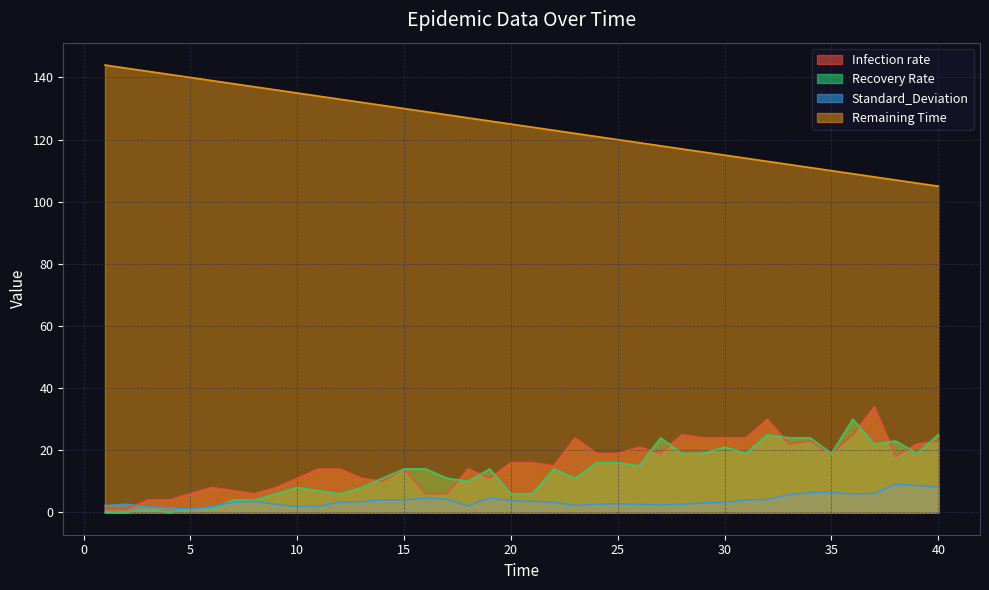

What is the value of the Remaining Time point at the 19th from the left?

126.0